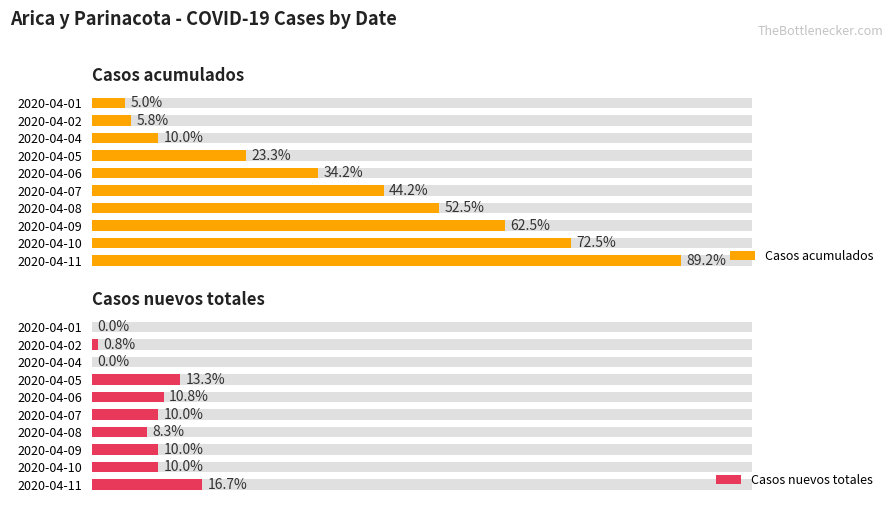

At 2020-04-11, list the series in order from largest to smallest.

Casos acumulados, Casos nuevos totales